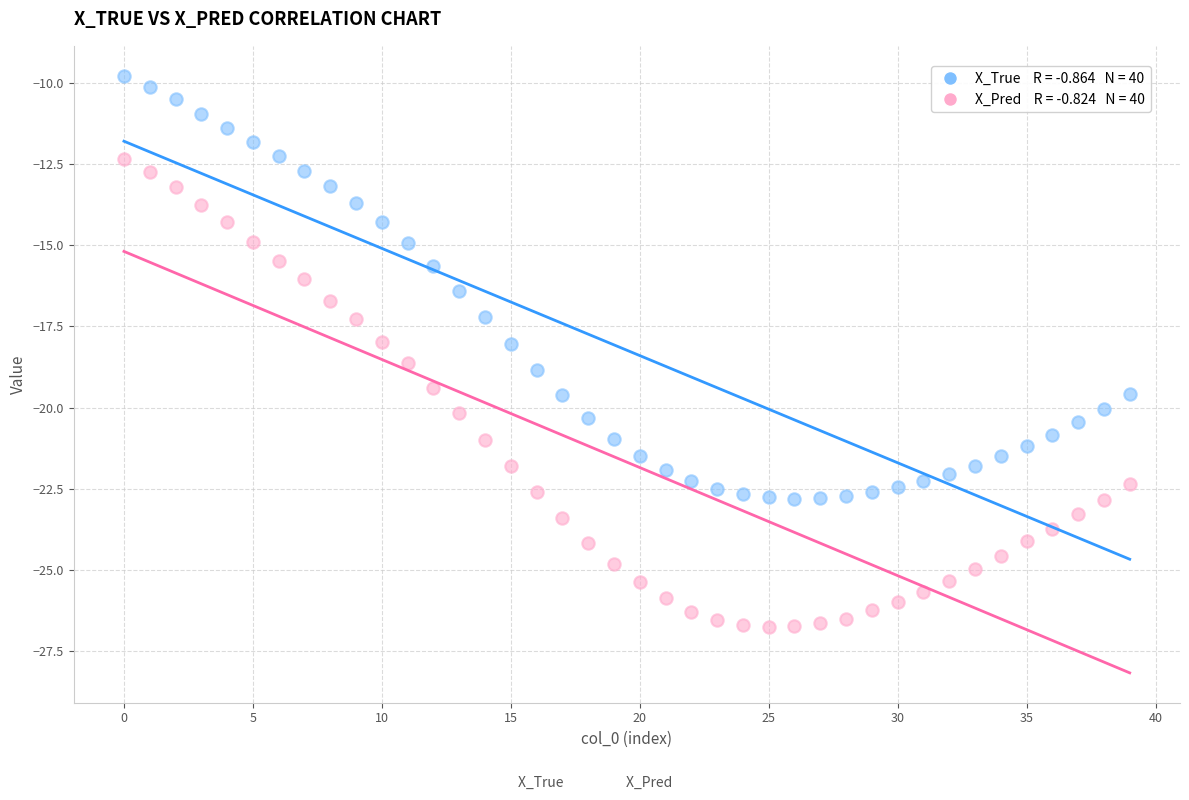

Across all data points, what is the range of Y values (max minus min)?

17.0